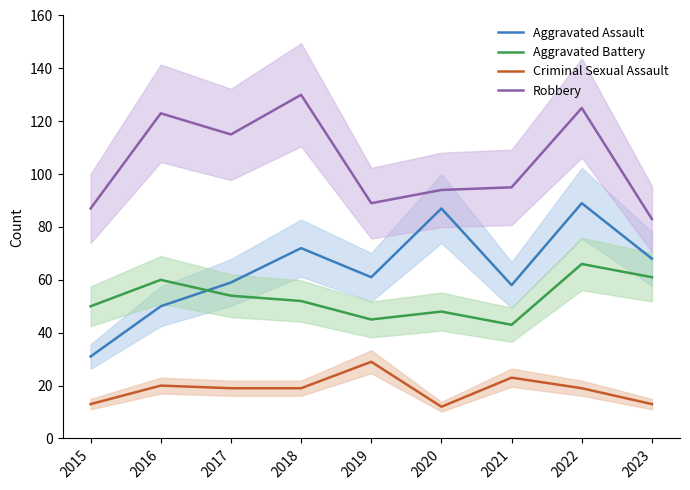

True or false: Criminal Sexual Assault and Robbery cross at least once.

False